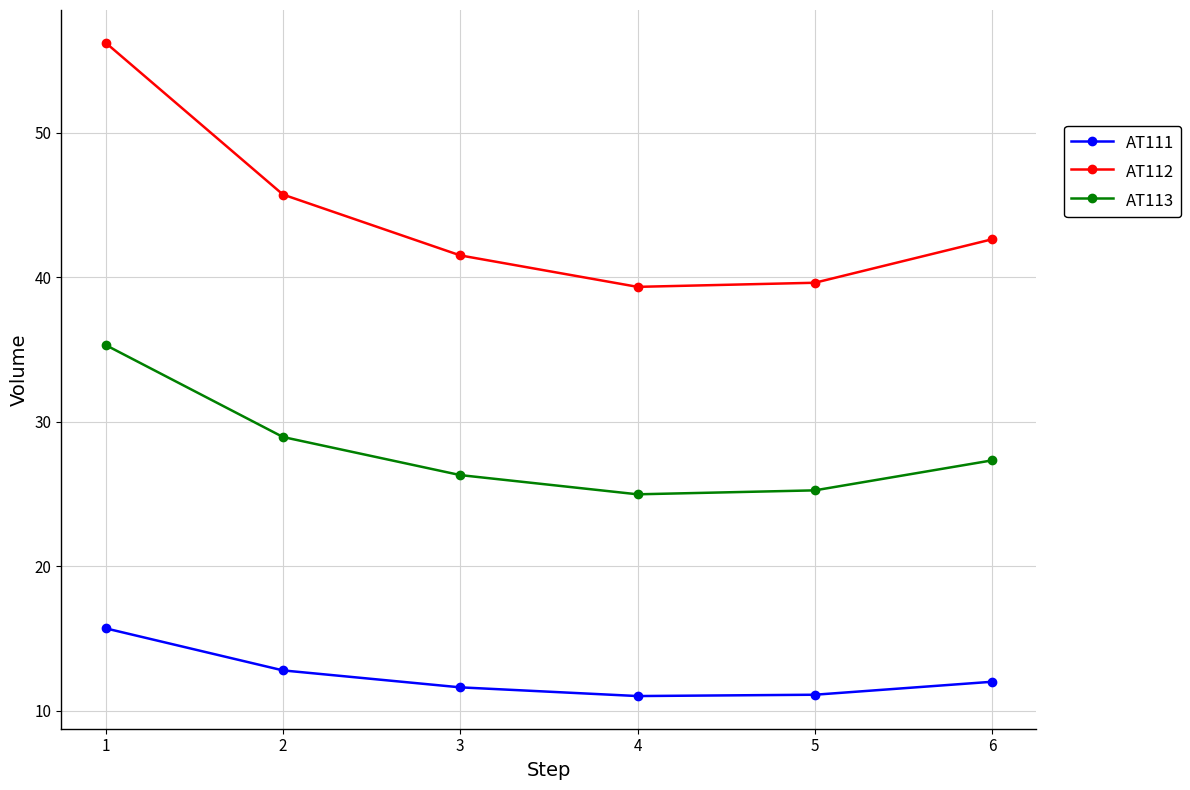

The value of AT111 at 5 is 11.1. True or false?

True